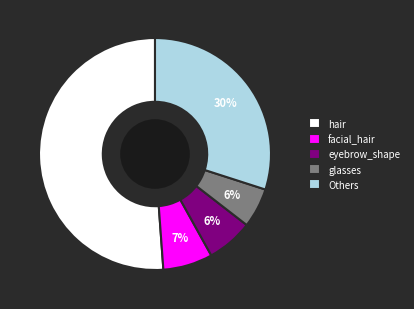

Between facial_hair and Others, which is larger?

Others